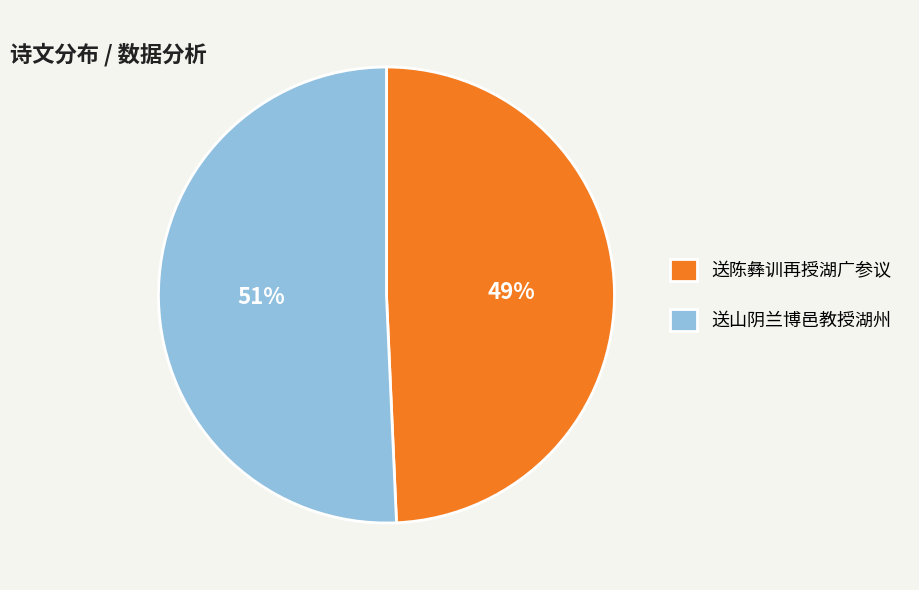

Which category has the smallest portion of the pie?

送陈彝训再授湖广参议